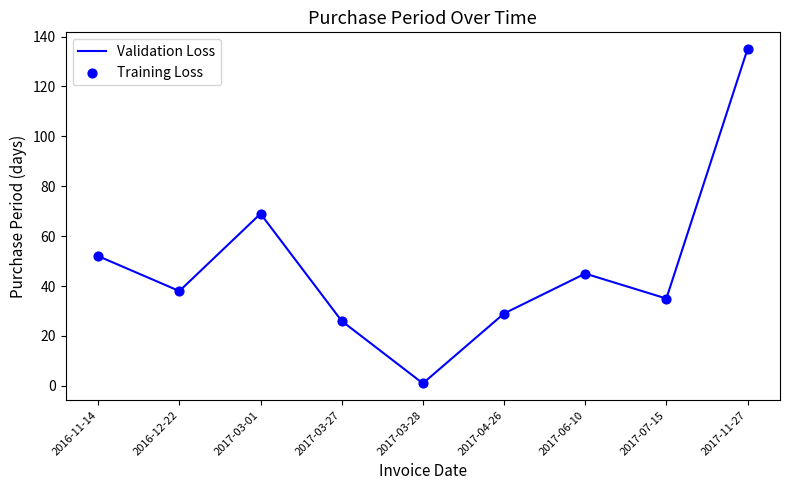

What position from the left is 2017-04-26?

6